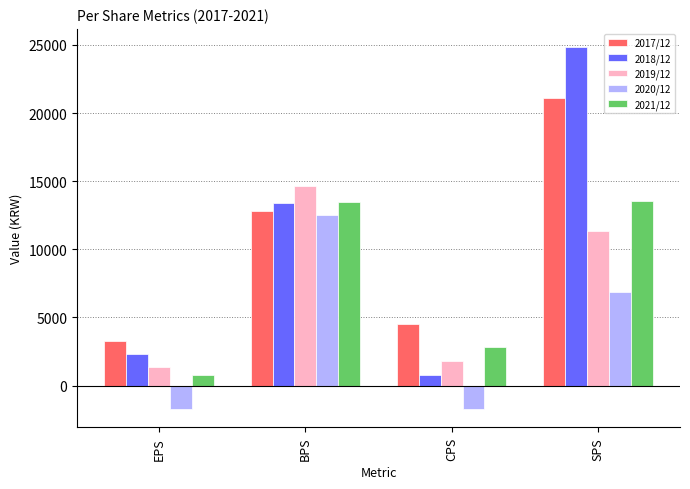

What is the maximum value shown in the chart?

24852